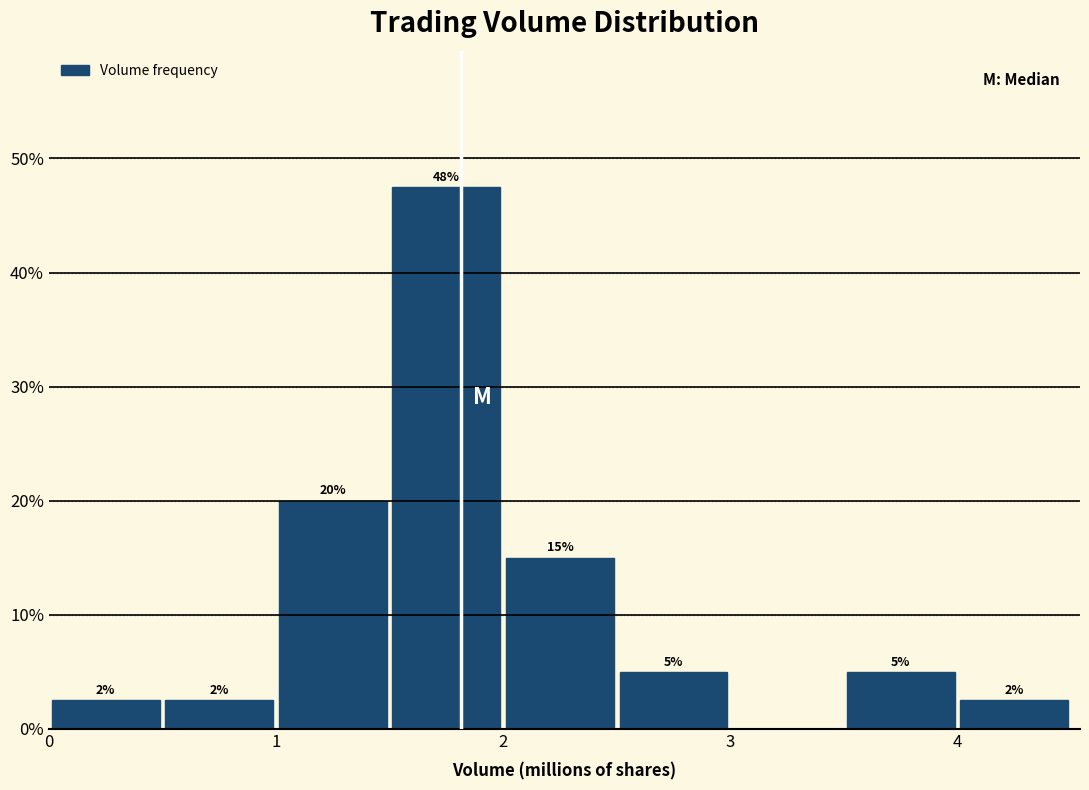

Which range on the x-axis has the tallest bar?

1.5 to 2.0